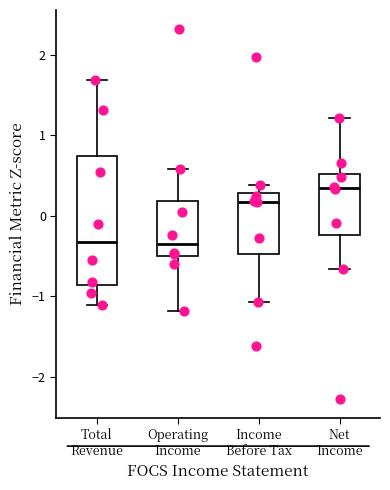

Reading left to right, transcribe this box plot: for each box, give where its median line is, the range the box spans, and where its two whiskers end, as read against the y-axis. The values are not printed on the chart, so give them approximately, as read against the axis.

Total Revenue: median -0.3, box -0.9 to 0.7, whiskers -1.1 to 1.7
Operating Income: median -0.4, box -0.5 to 0.2, whiskers -1.2 to 0.6
Income Before Tax: median 0.2, box -0.5 to 0.3, whiskers -1.1 to 0.4
Net Income: median 0.3, box -0.2 to 0.5, whiskers -0.7 to 1.2